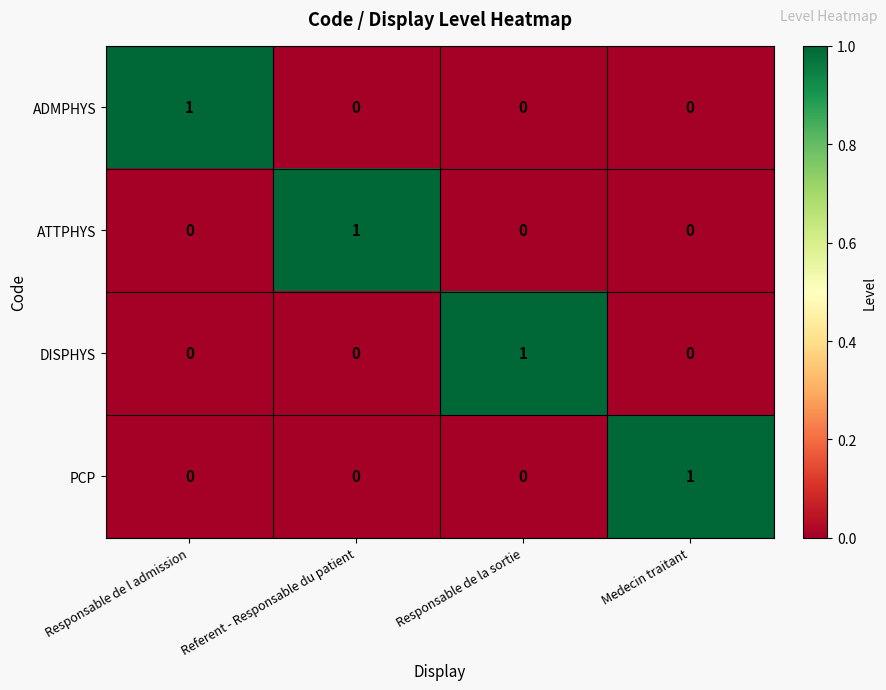

The ATTPHYS series shows 1 at Referent - Responsable du patient. True or false?

True